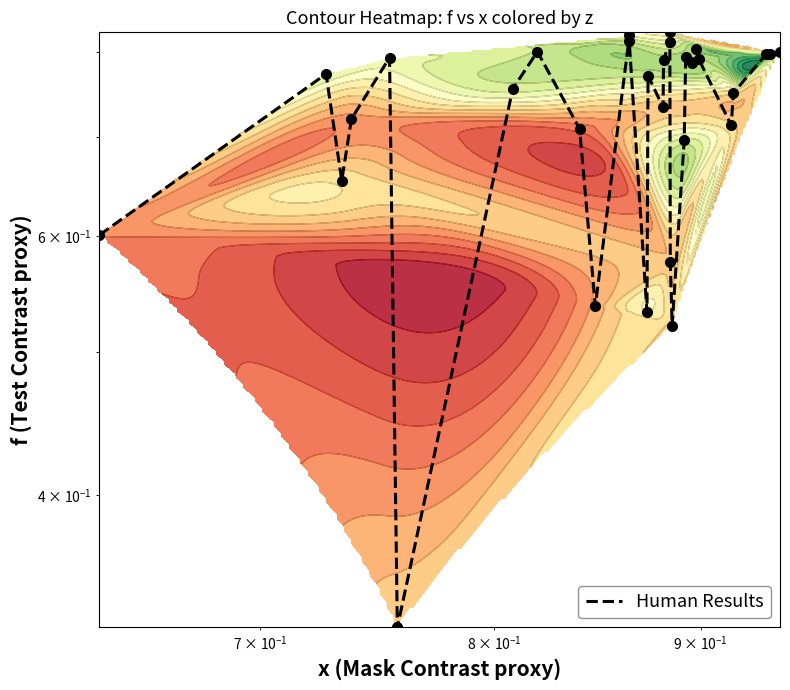

How many values are between 0 and 1?

30